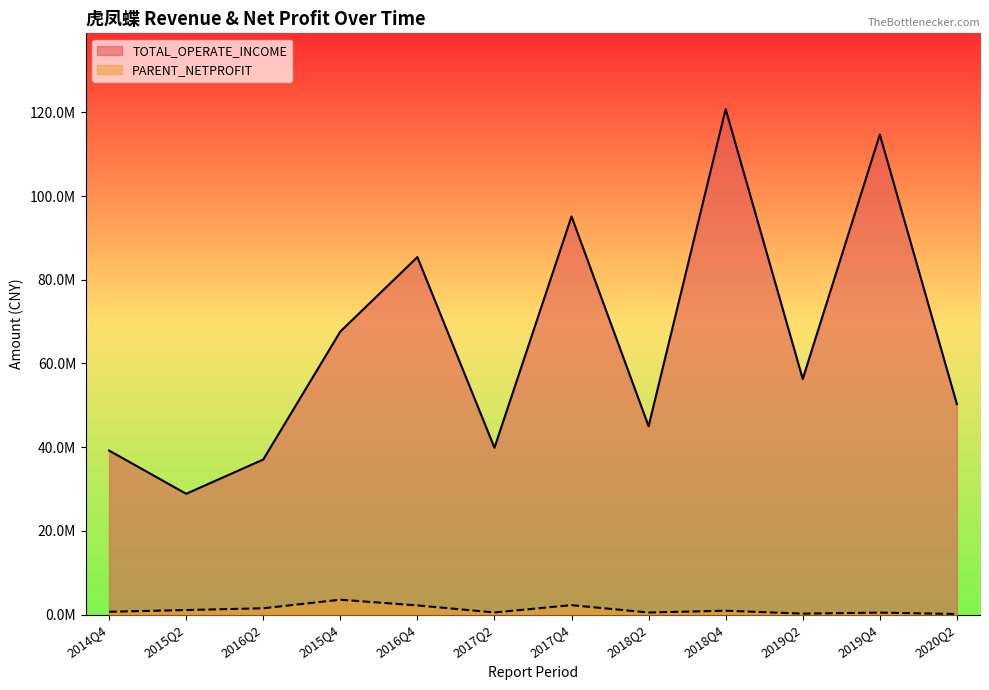

At how many categories does at least one series exceed 86927511?

3